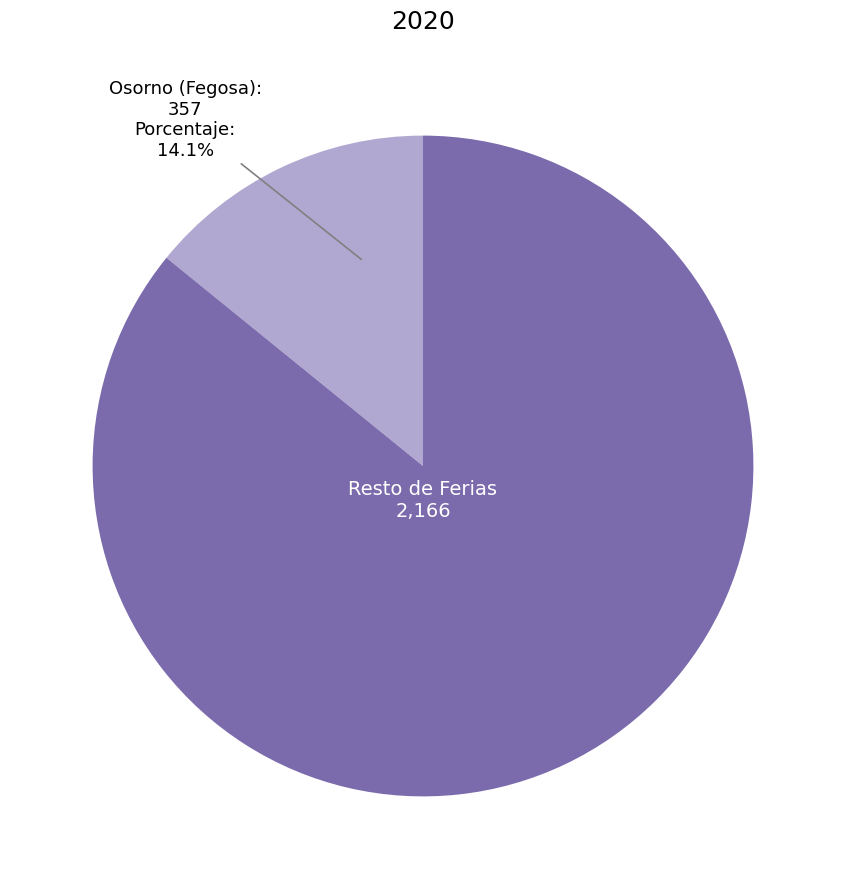

Count the number of slices in the pie.

2